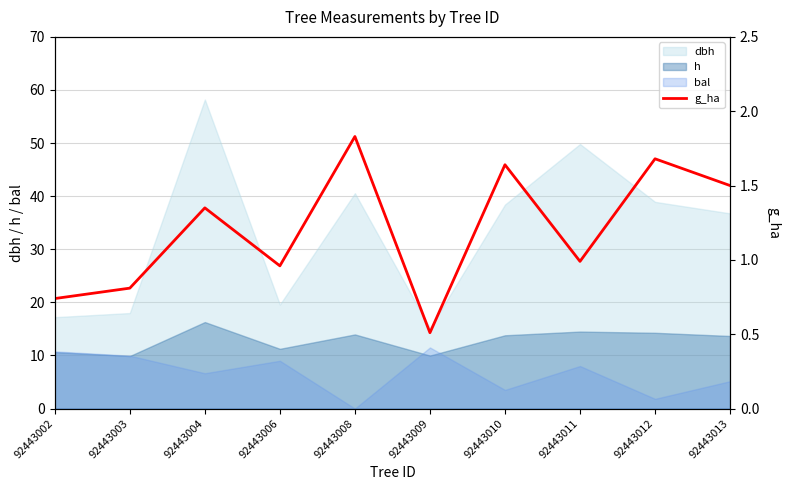

How many categories are shown in the chart?

10